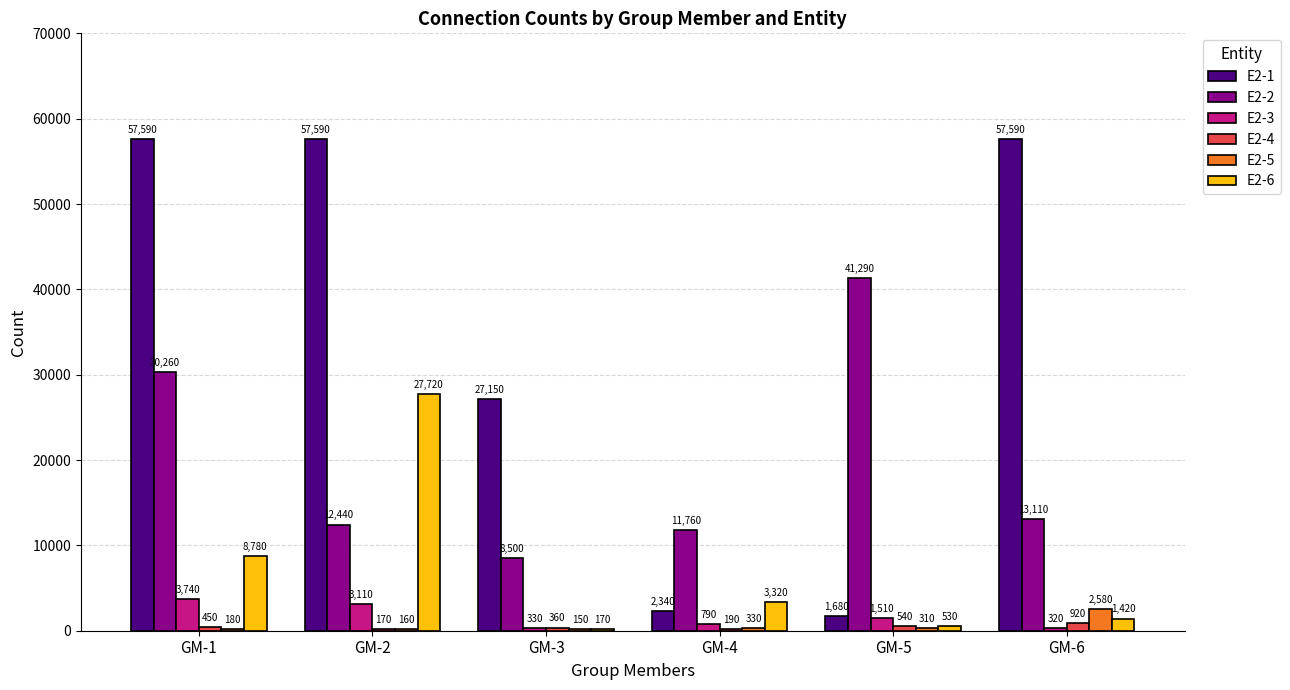

Reading left to right, extract all data points from this chart.

E2-1: 57590	57590	27150	2340	1680	57590
E2-2: 30260	12440	8500	11760	41290	13110
E2-3: 3740	3110	330	790	1510	320
E2-4: 450	170	360	190	540	920
E2-5: 180	160	150	330	310	2580
E2-6: 8780	27720	170	3320	530	1420